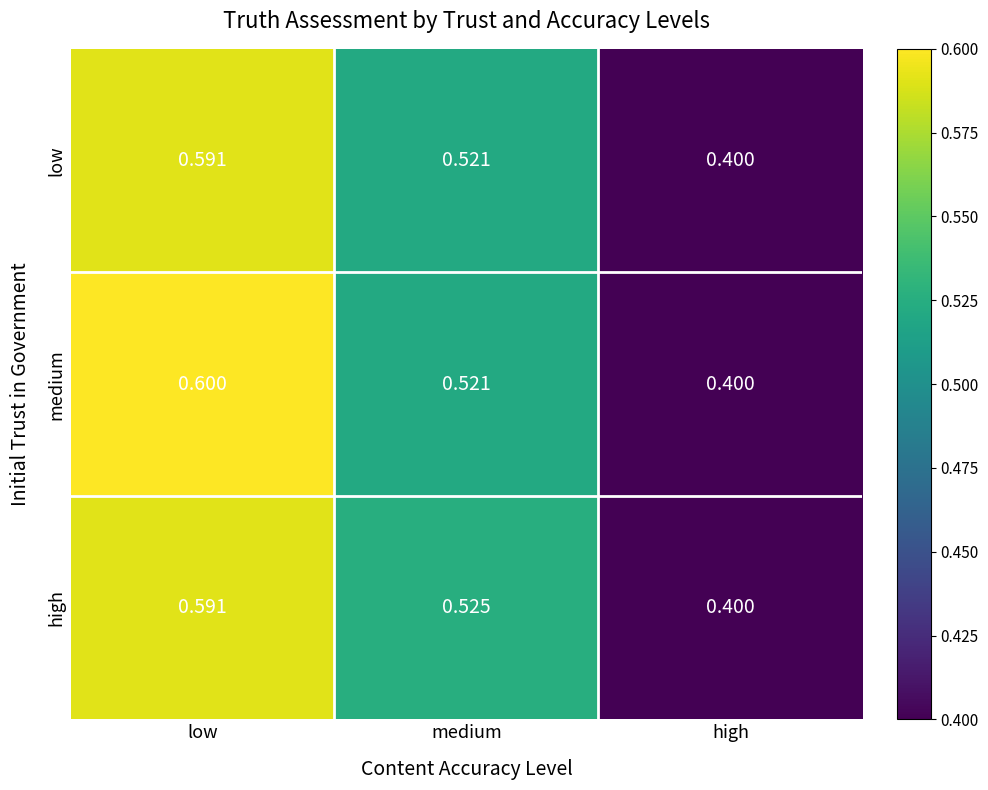

Is the value of high at low greater than the value of low at high?

Yes